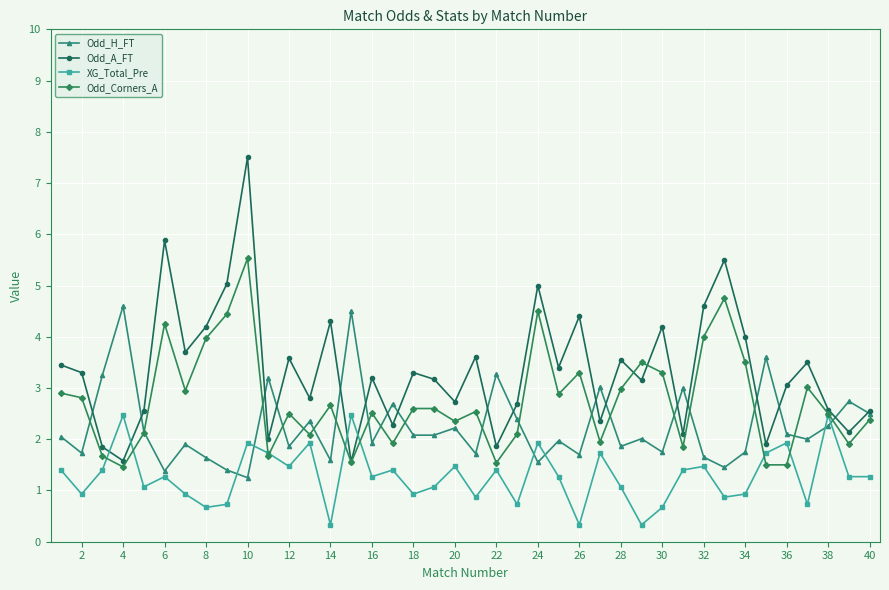

List the series in order of their peak value, lowest first.

XG_Total_Pre, Odd_H_FT, Odd_Corners_A, Odd_A_FT